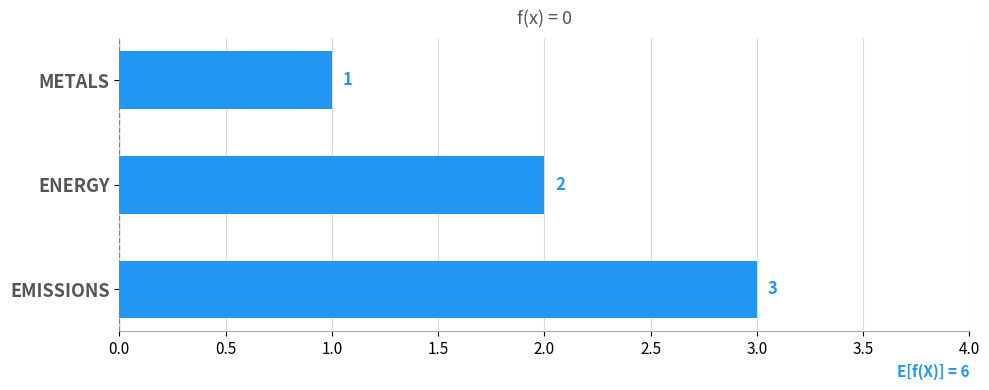

What is the label of the 3rd bar from the top?

EMISSIONS